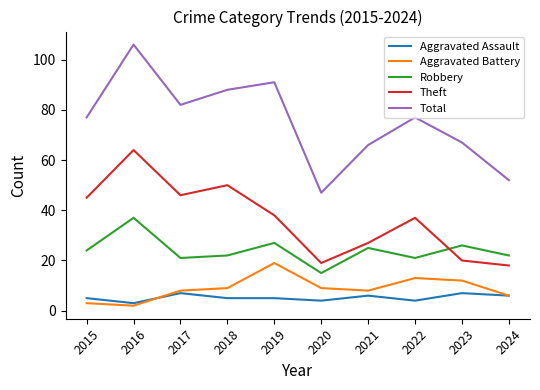

Where is Theft nearest to the value 41?

2019